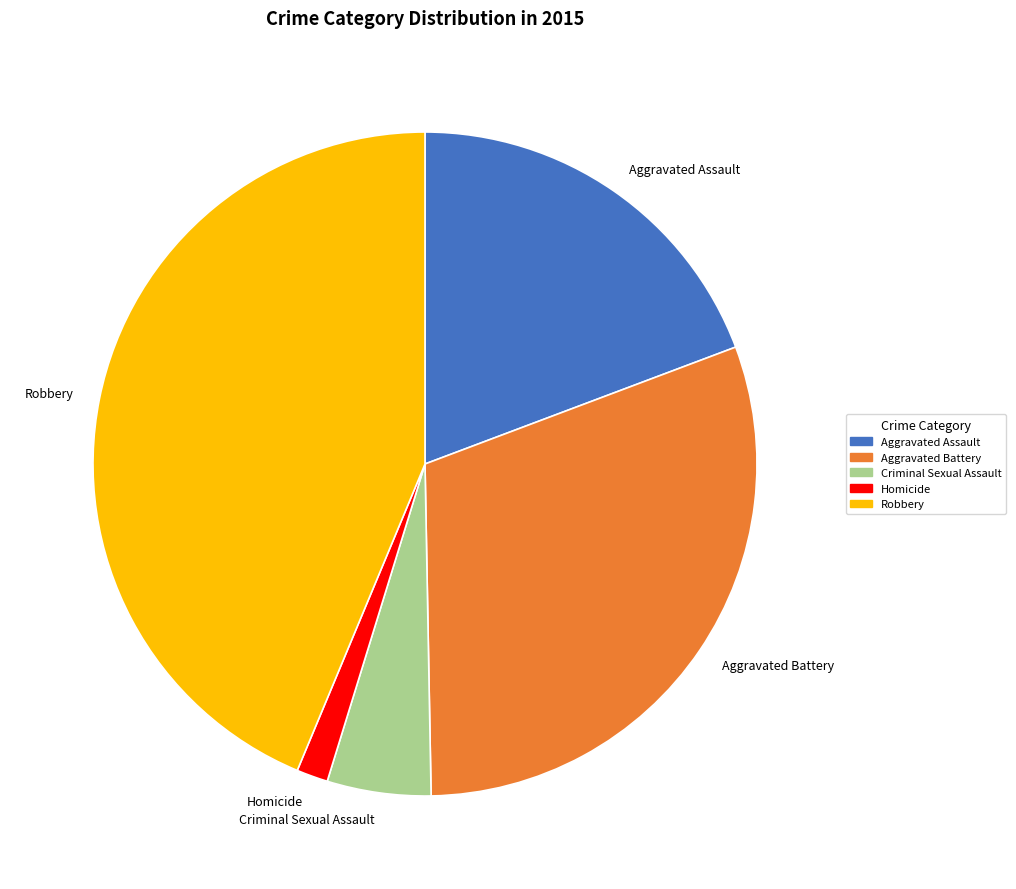

Rank the categories by value from highest to lowest.

Robbery, Aggravated Battery, Aggravated Assault, Criminal Sexual Assault, Homicide